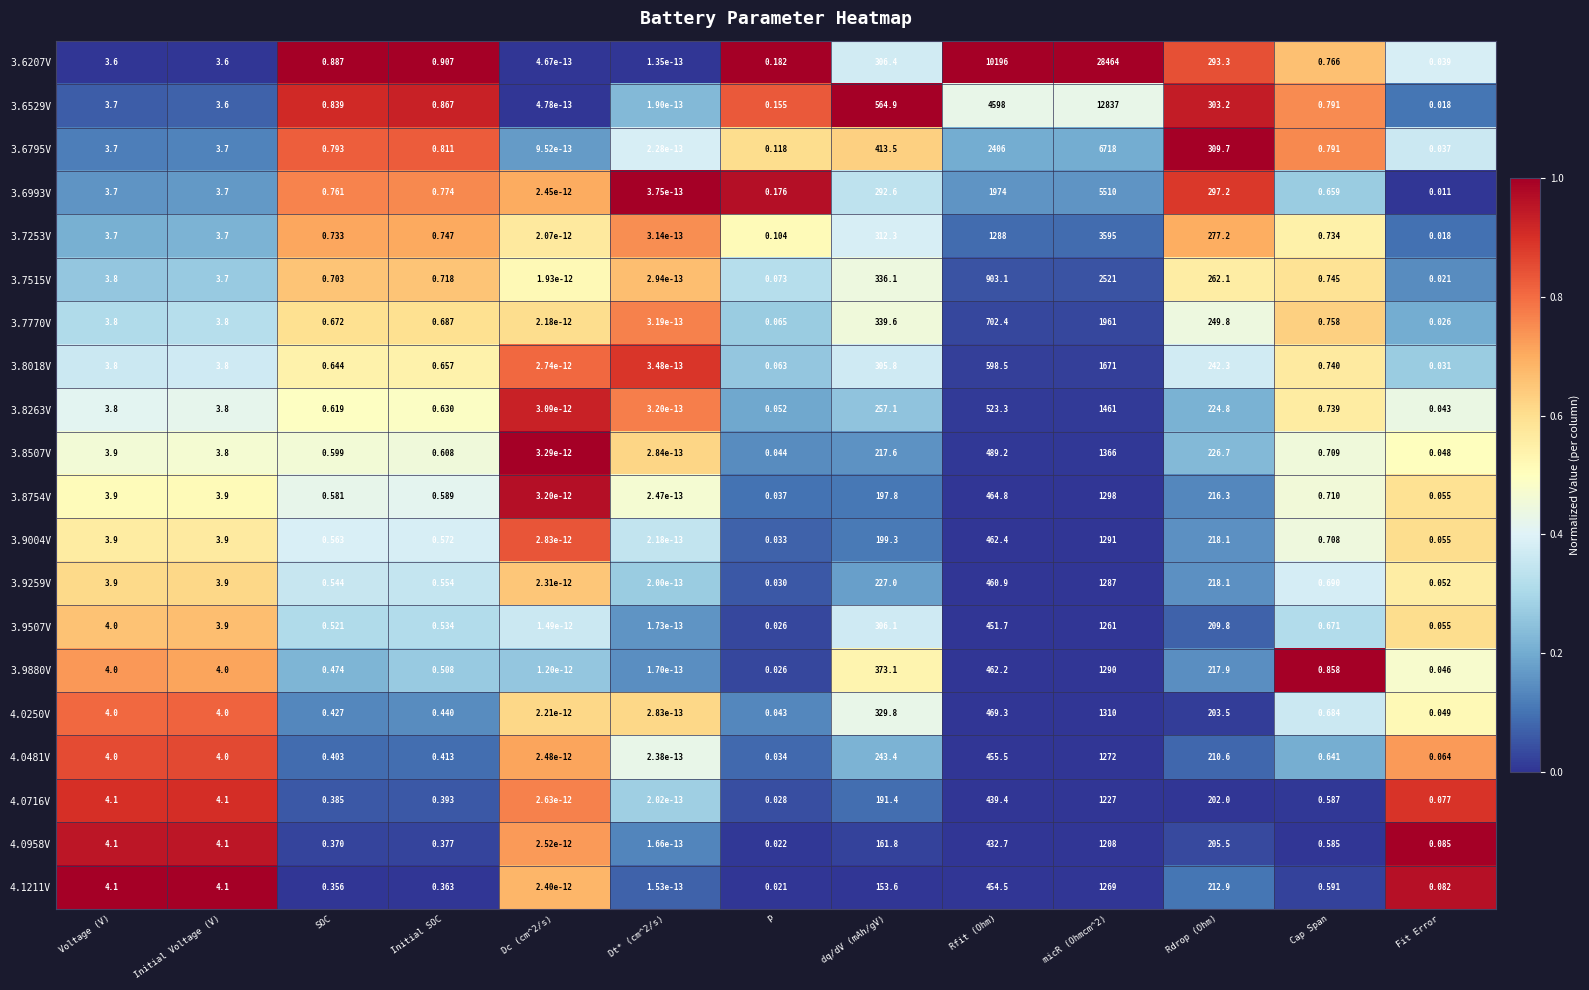

Rank the series by their maximum value, from lowest to highest.

4.0958V, 4.0716V, 3.9507V, 4.1211V, 4.0481V, 3.9259V, 3.9880V, 3.9004V, 3.8754V, 4.0250V, 3.8507V, 3.8263V, 3.8018V, 3.7770V, 3.7515V, 3.7253V, 3.6993V, 3.6795V, 3.6529V, 3.6207V